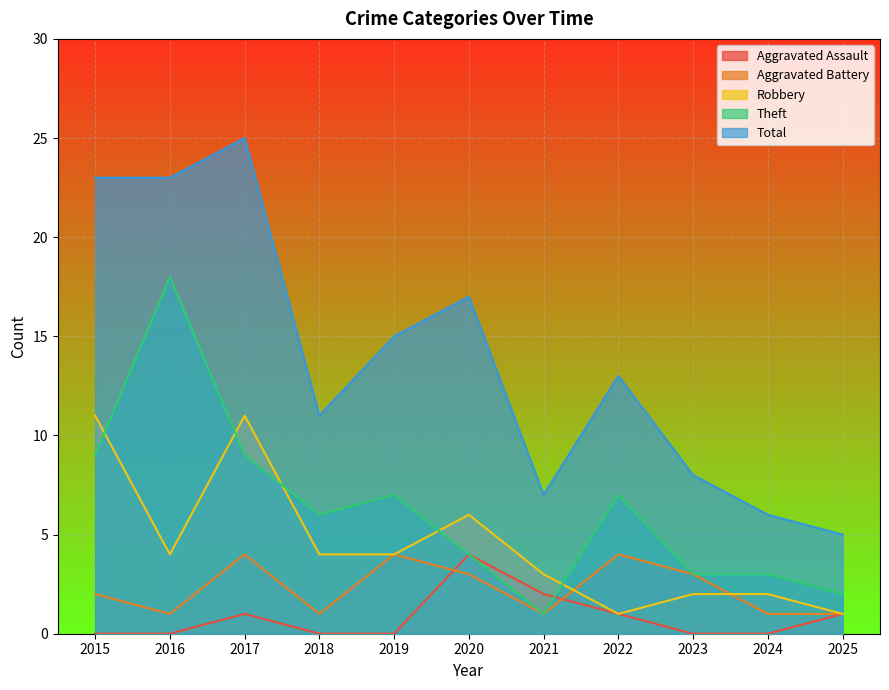

What is the sum of all Robbery values?

49